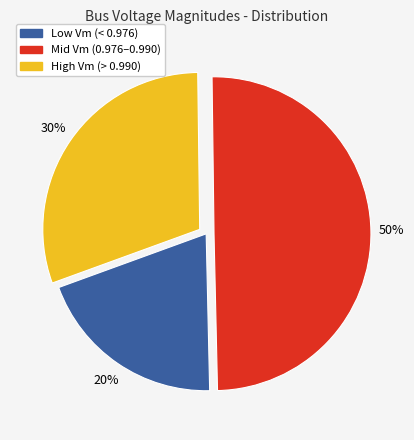

How many segments does this pie chart have?

3